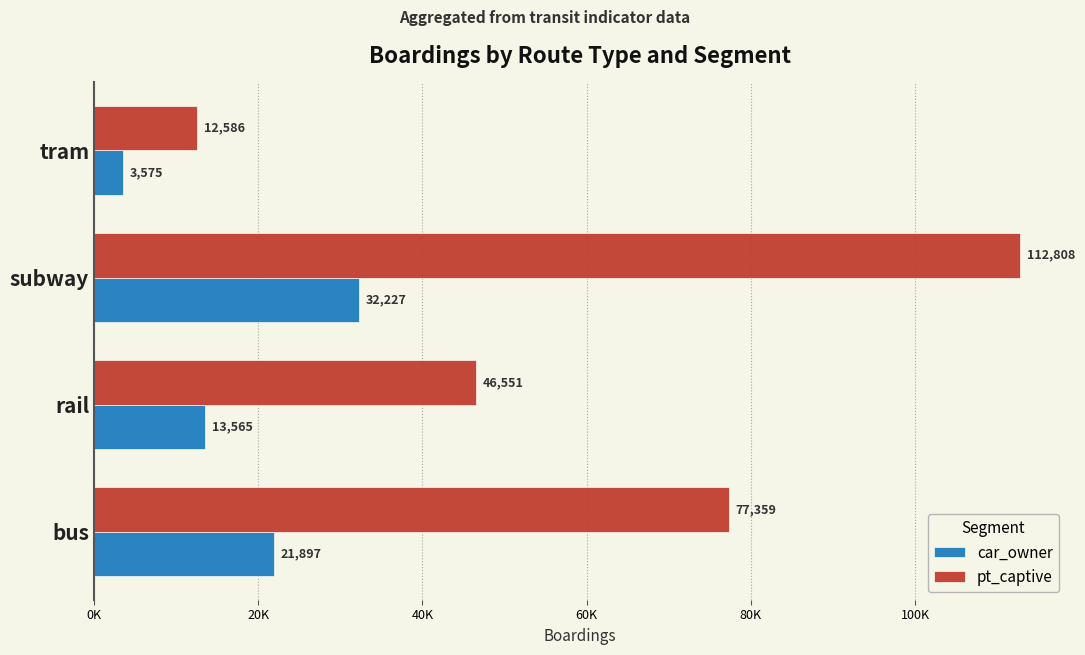

Which series has the largest range (max minus min)?

pt_captive